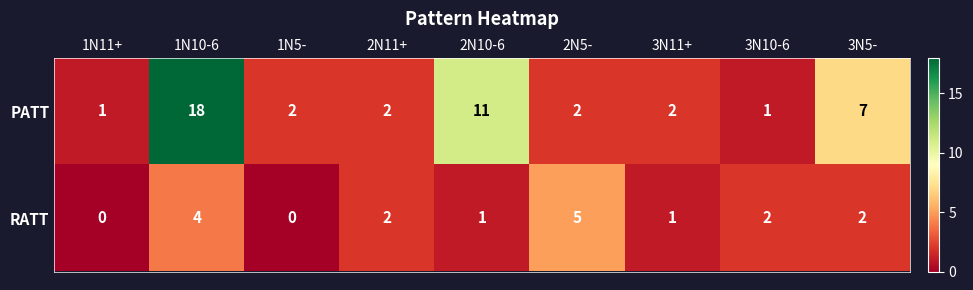

Is it true that PATT equals 1 at 2N5-?

False